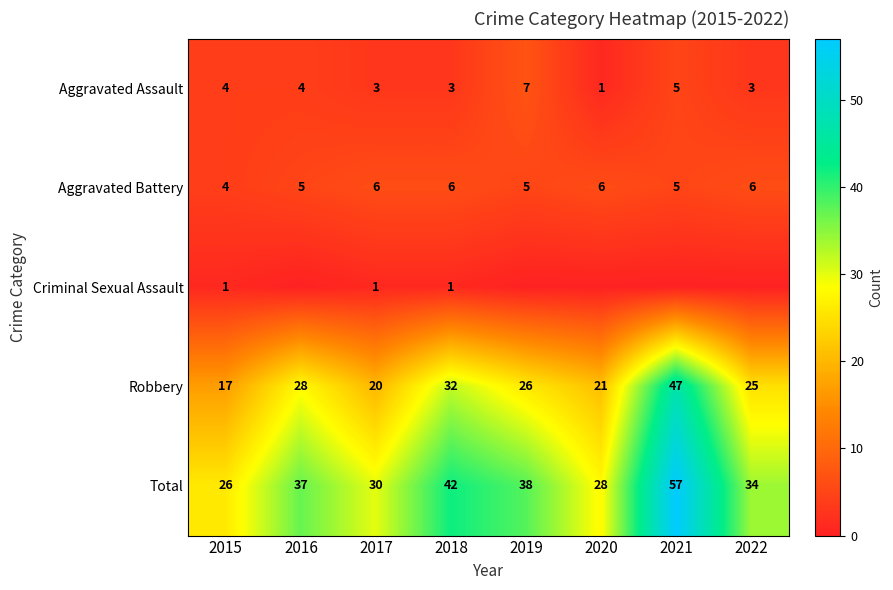

Which category has the highest value in the Robbery series?

2021